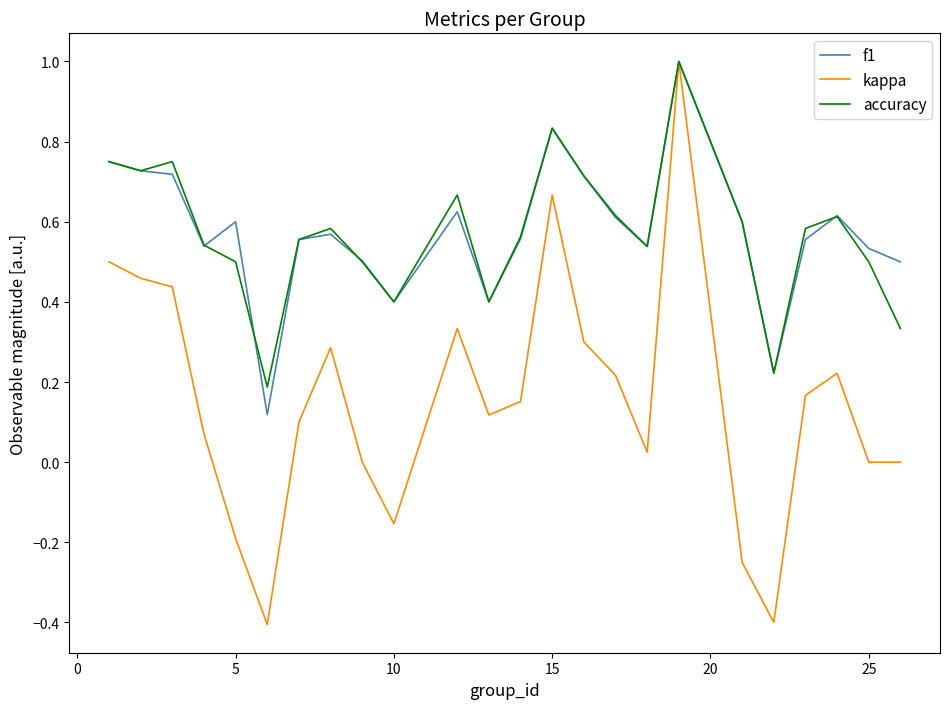

Which series has the largest range (max minus min)?

kappa